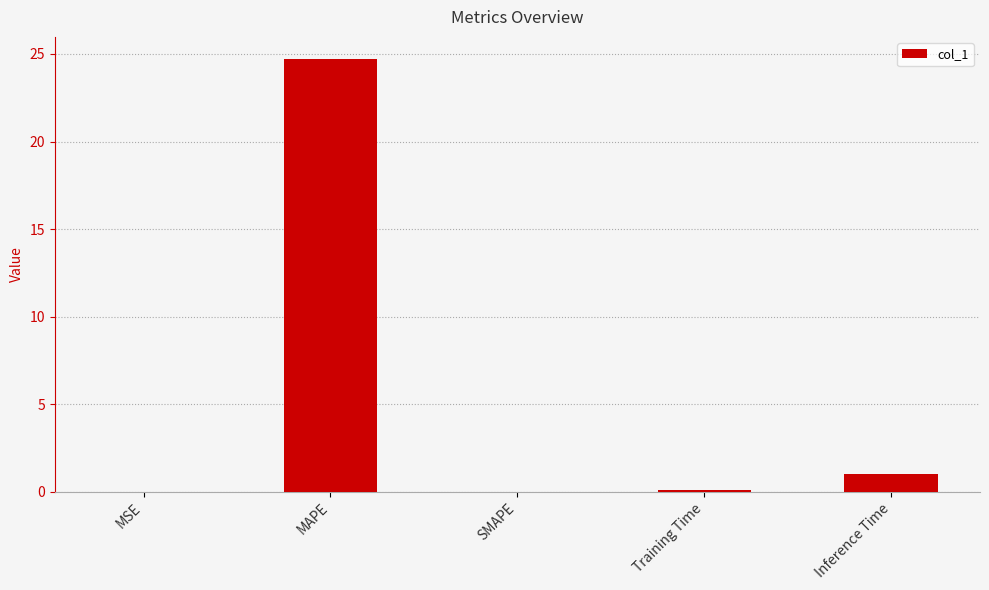

What is the maximum value shown in the chart?

24.7